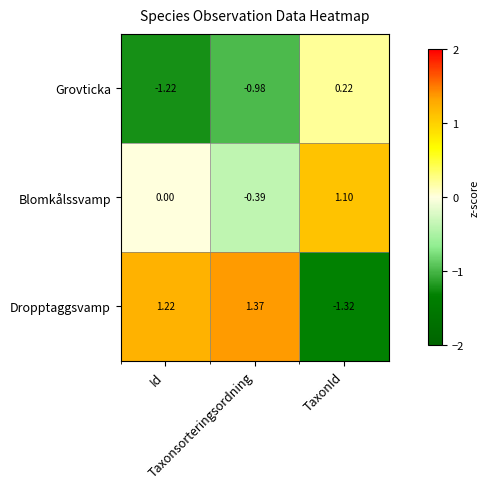

Which series has the widest spread of values?

Dropptaggsvamp